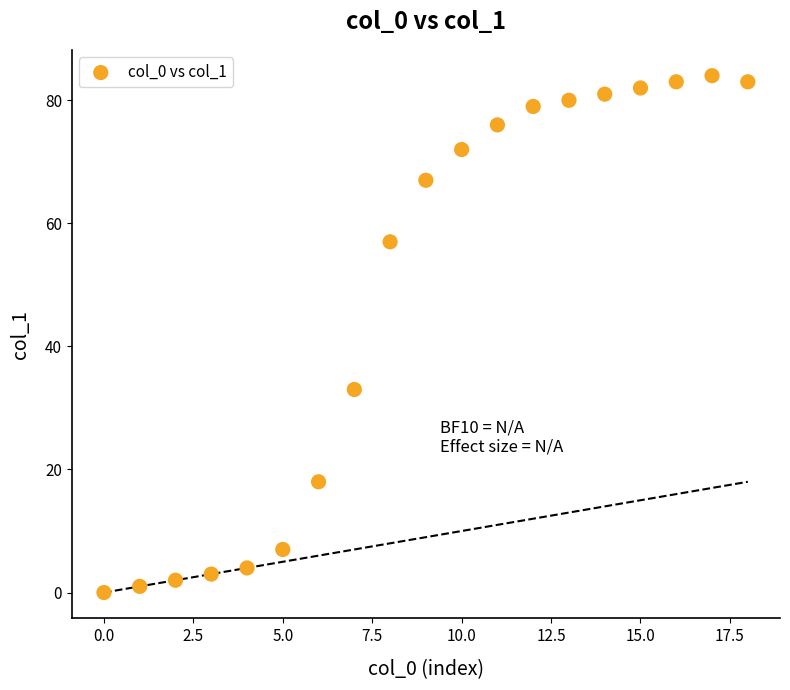

What Y value in the scatter plot is closest to 42?

33